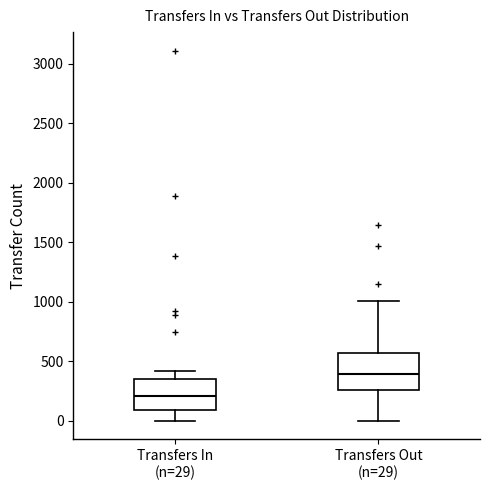

Reading left to right, transcribe this box plot: for each box, give where its median line is, the range the box spans, and where its two whiskers end, as read against the y-axis. The values are not printed on the chart, so give them approximately, as read against the axis.

Transfers In (n=29): median 200, box 100 to 350, whiskers 0 to 400
Transfers Out (n=29): median 400, box 250 to 550, whiskers 0 to 1000